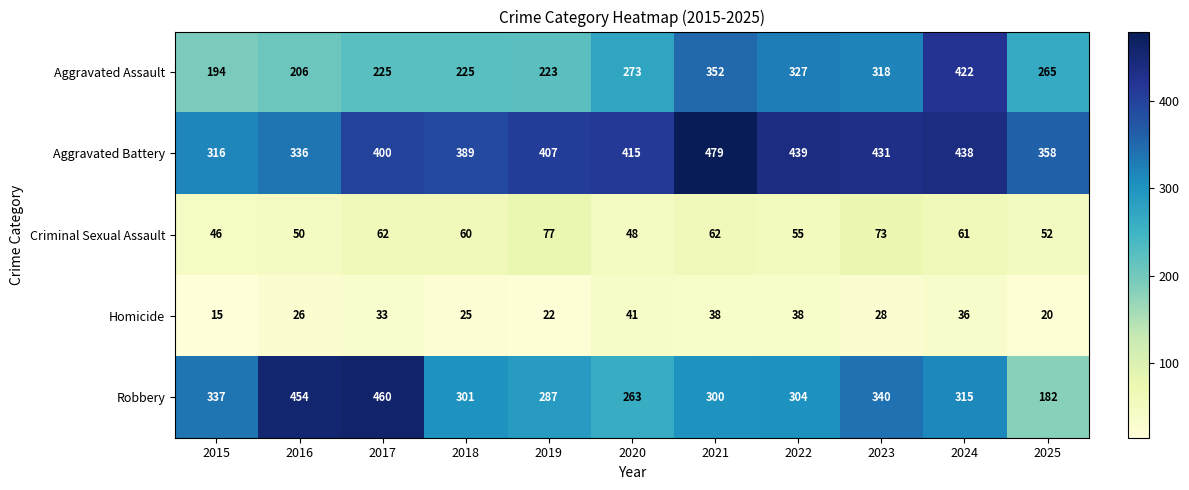

Which category has the lowest value across all series?

2015